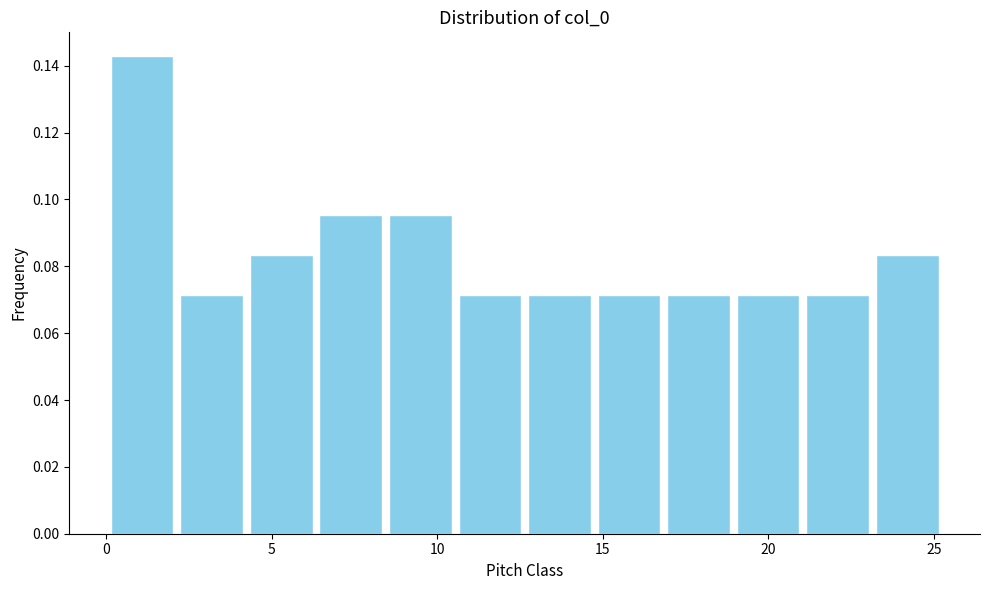

Reading left to right, list every bar in this chart as the range it spans on the x-axis followed by its height. Neither the bar edges nor the heights are printed on the chart, so give them approximately, as read against the axes.

0.0 to 2.0: 0.142
2.0 to 4.0: 0.072
4.0 to 6.5: 0.084
6.5 to 8.5: 0.096
8.5 to 10.5: 0.096
10.5 to 12.5: 0.072
12.5 to 14.5: 0.072
14.5 to 17.0: 0.072
17.0 to 19.0: 0.072
19.0 to 21.0: 0.072
21.0 to 23.0: 0.072
23.0 to 25.5: 0.084